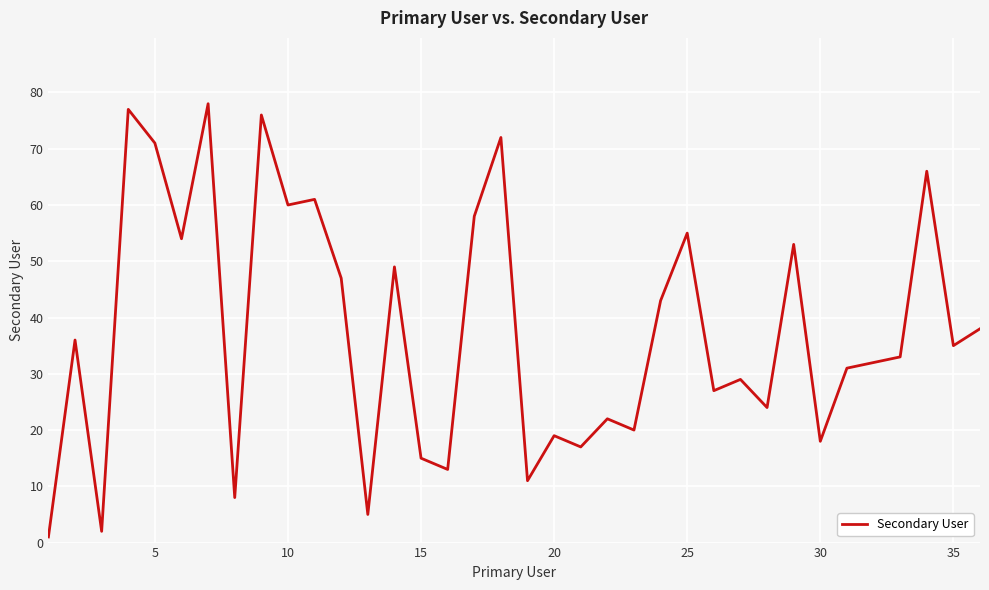

How many categories are shown in the chart?

36